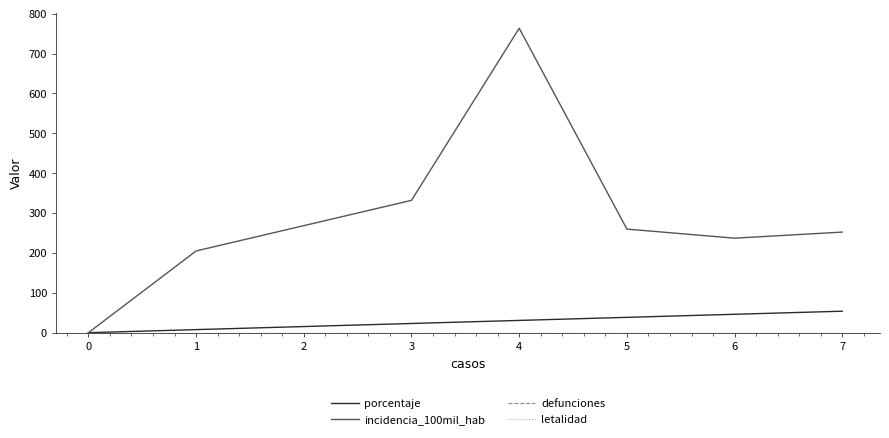

Does the chart display data point markers on the line(s)?

No